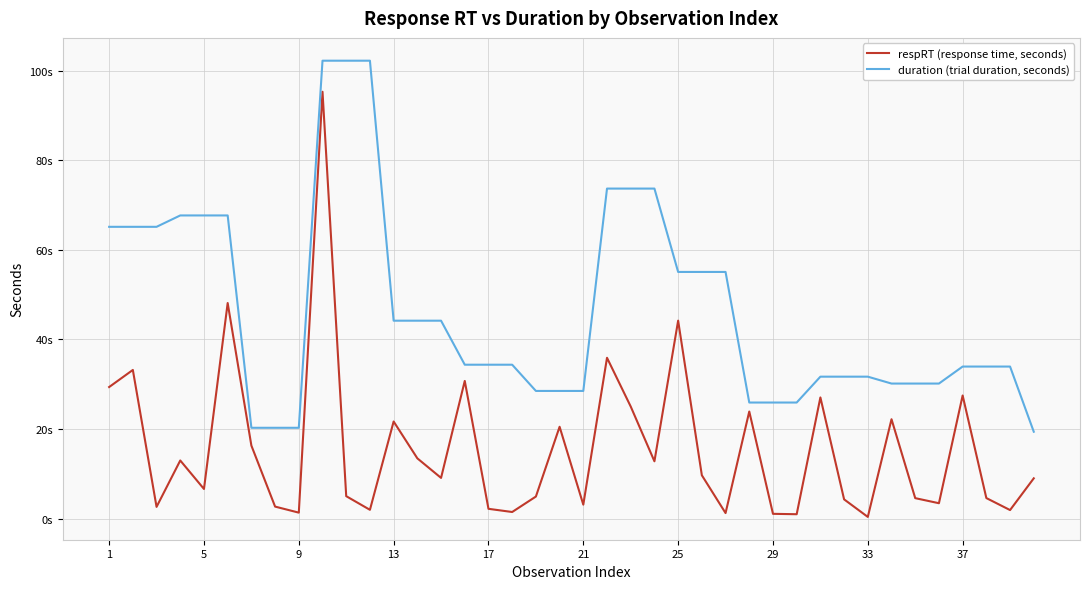

Is this an area chart (filled region under the line)?

No